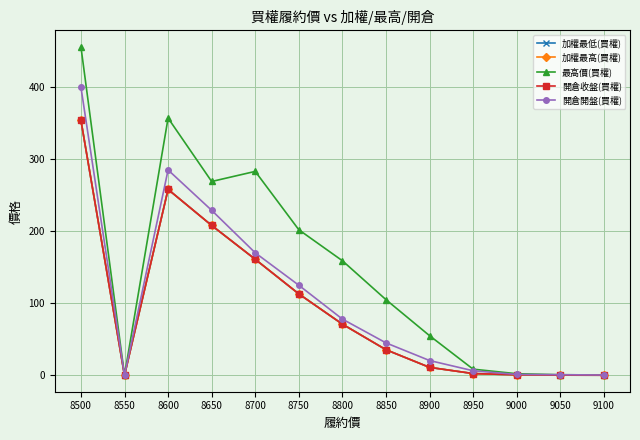

Is this an area chart (filled region under the line)?

No